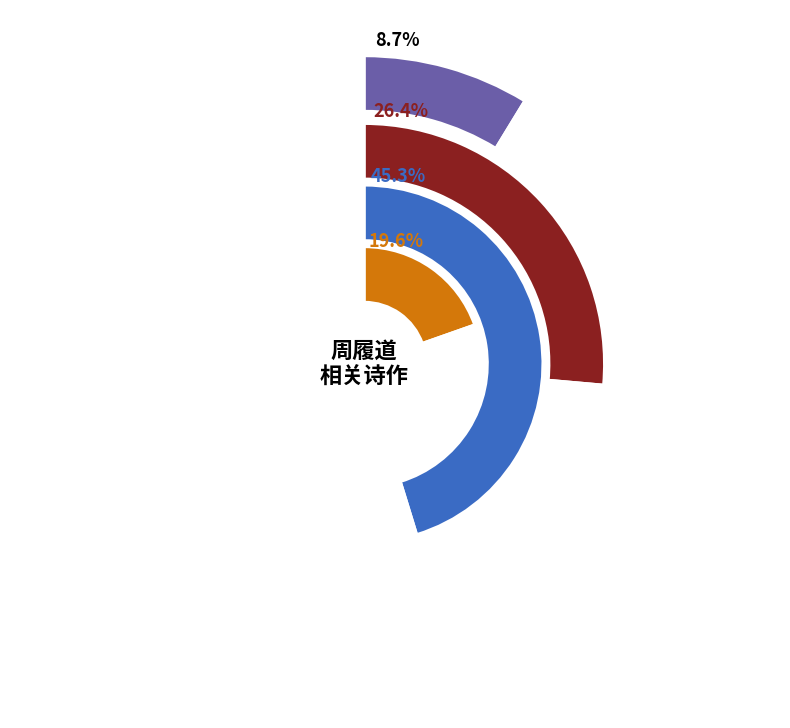

Does 登西岗望龙池诸峰赠周履道 represent more than half of the total?

No